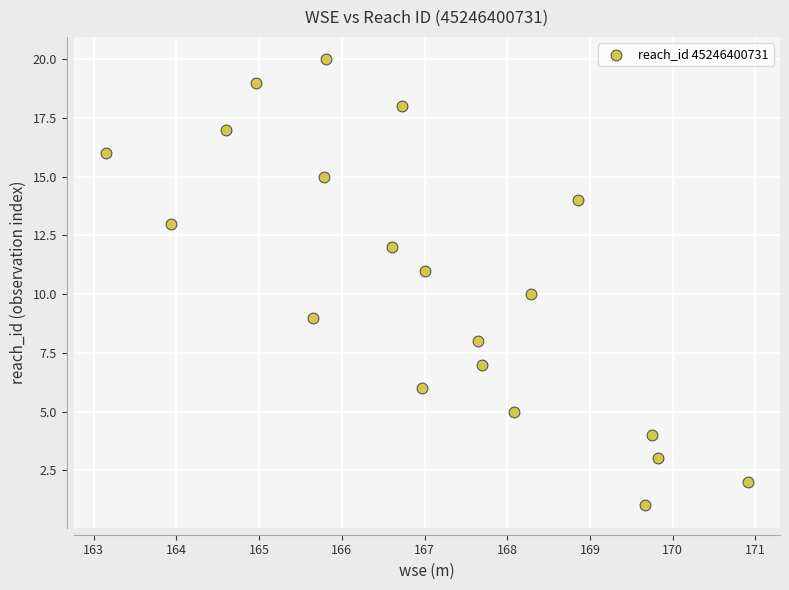

What is the range of Y values (max minus min)?

19